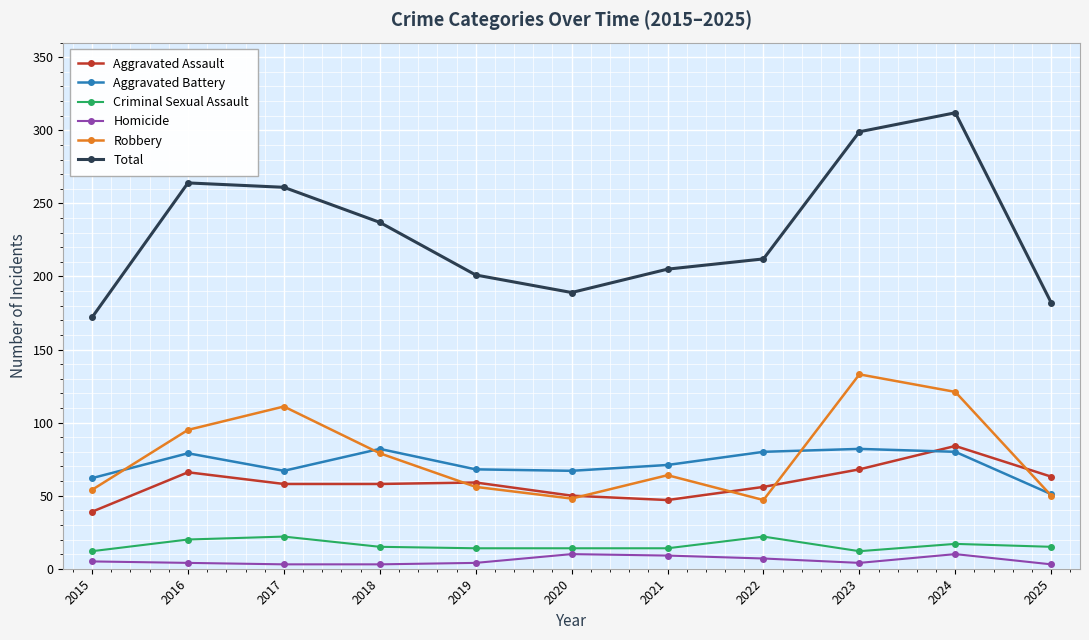

At which label is Total closest to 242?

2018